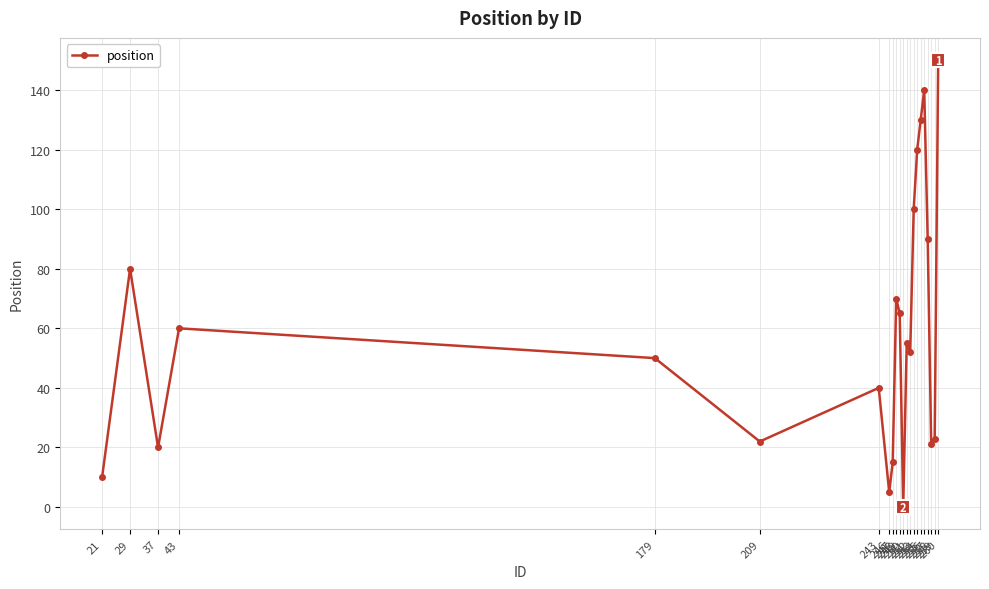

Reading left to right, list all the values displayed in this chart.

21=10	29=80	37=20	43=60	179=50	209=22	243=40	246=5	247=15	248=70	249=65	250=0	251=55	252=52	253=100	254=120	255=130	256=140	257=90	258=21	259=23	260=150